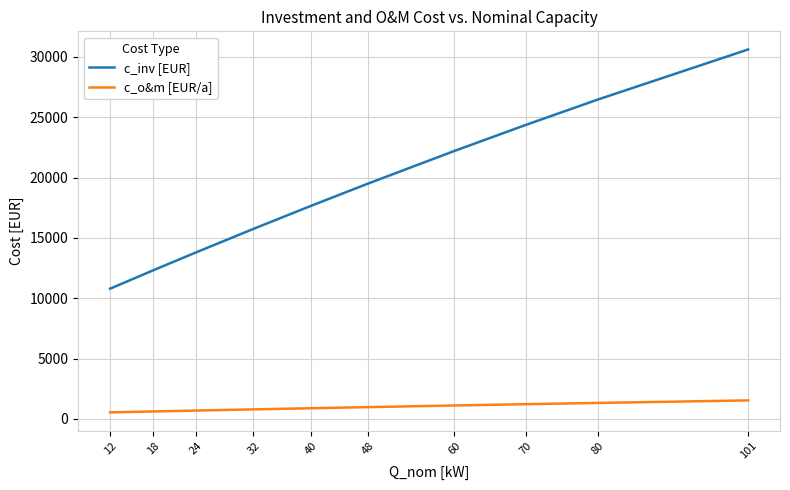

Which series changed the most between 24 and 101?

c_inv [EUR]